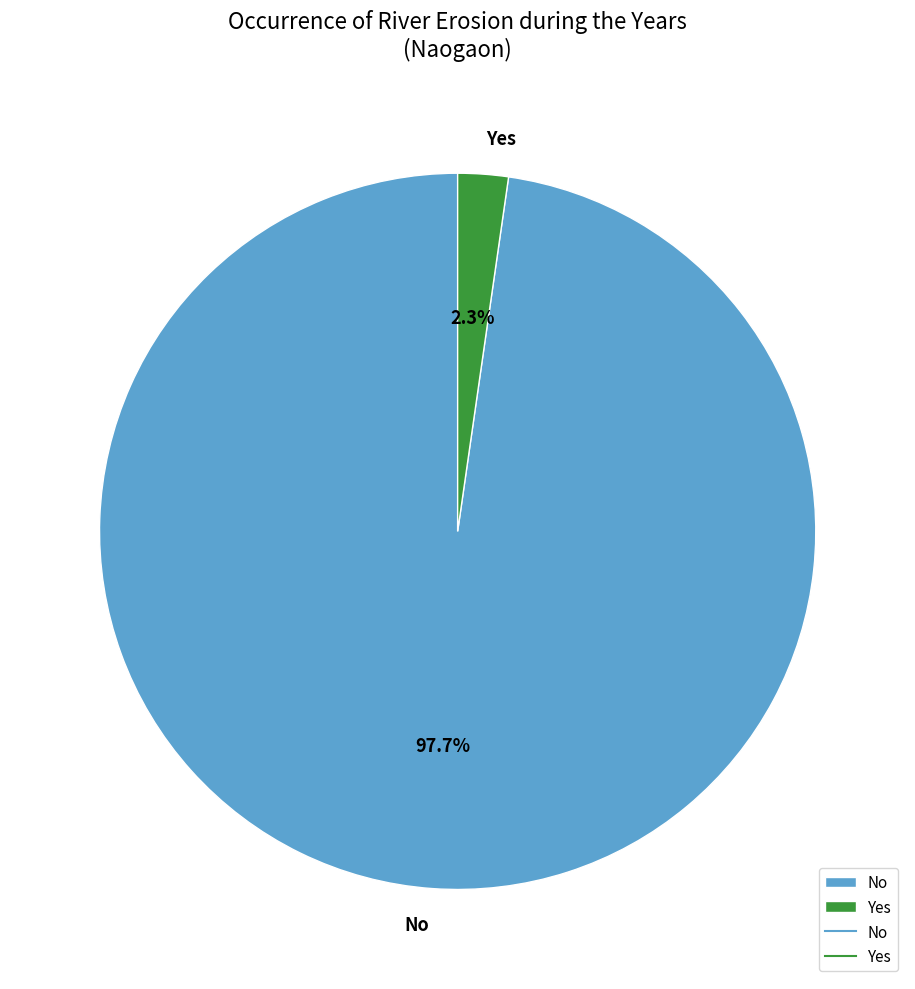

How much of the chart is everything except Yes?

97.7%